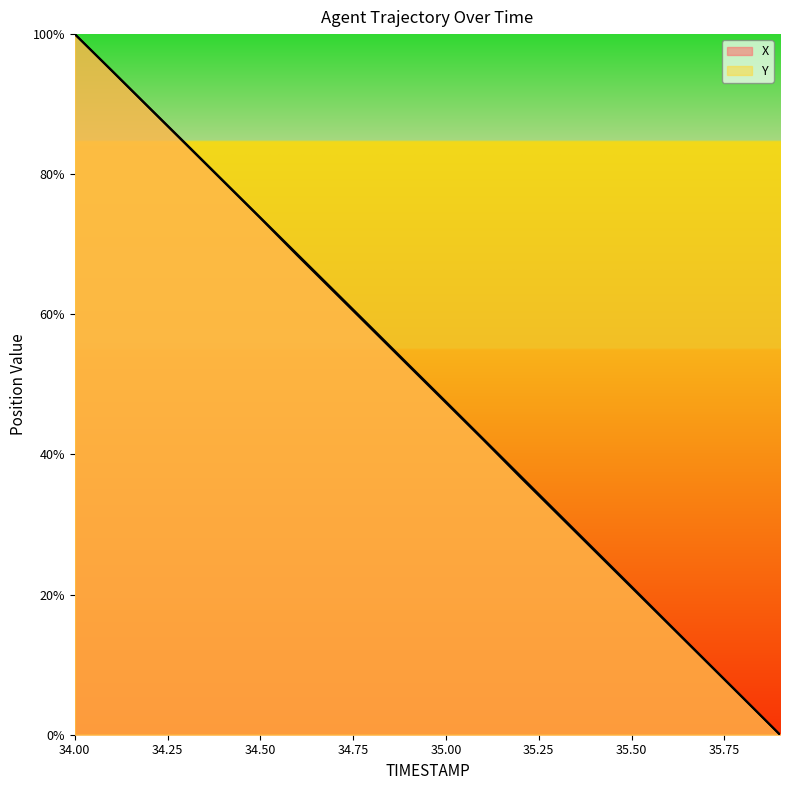

Which series has the widest spread of values?

X